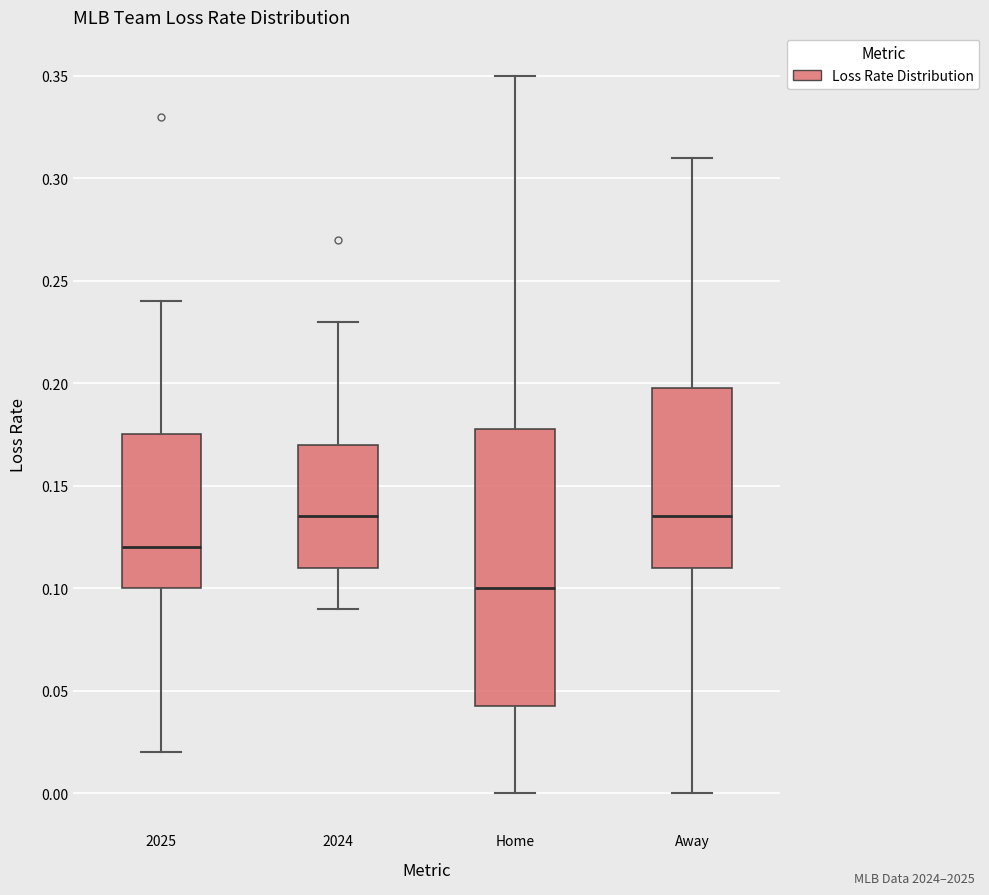

Reading left to right, read every box against the y-axis: the position of its median line, the range the box covers, and the ends of its whiskers. The values are not printed on the chart, so give them approximately, as read against the axis.

2025: median 0.120, box 0.100 to 0.175, whiskers 0.020 to 0.240
2024: median 0.135, box 0.110 to 0.170, whiskers 0.090 to 0.230
Home: median 0.100, box 0.045 to 0.180, whiskers 0.000 to 0.350
Away: median 0.135, box 0.110 to 0.200, whiskers 0.000 to 0.310